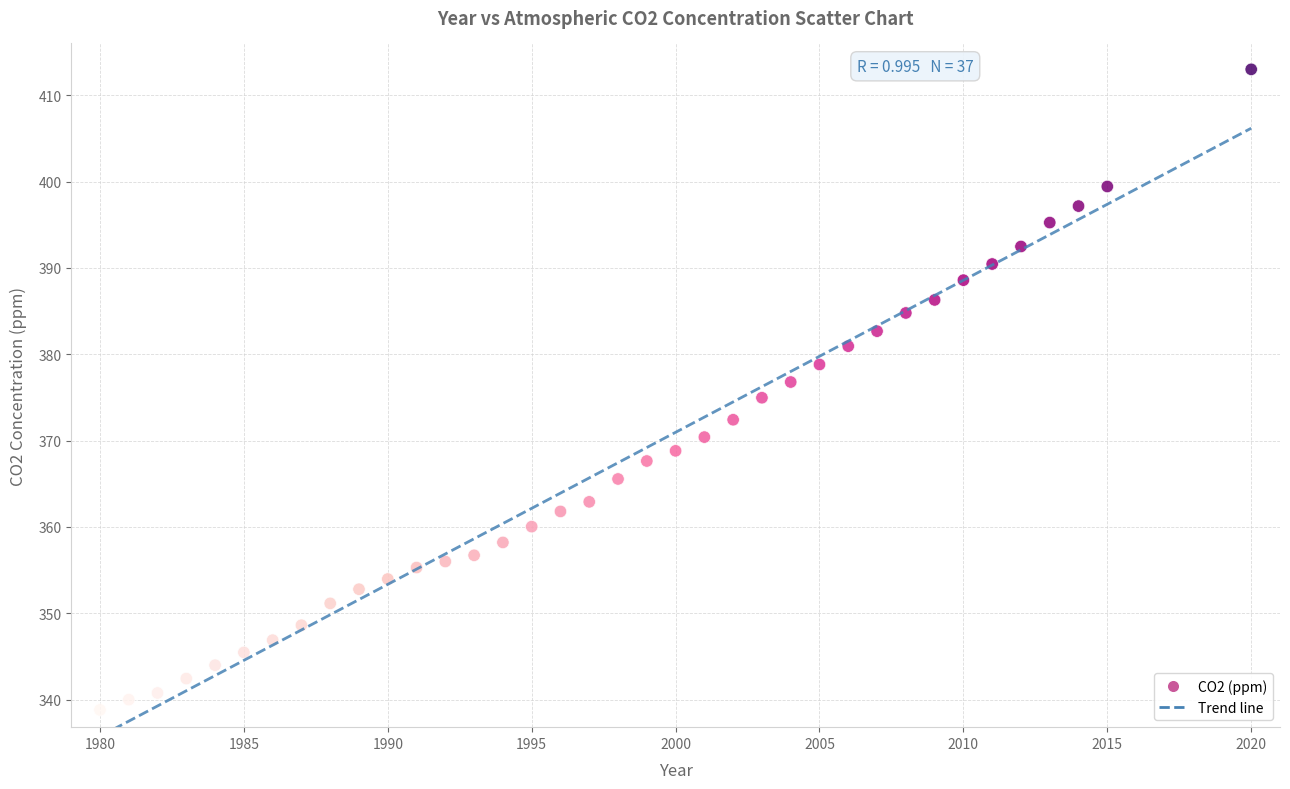

What is the range of Y values (max minus min)?

74.2